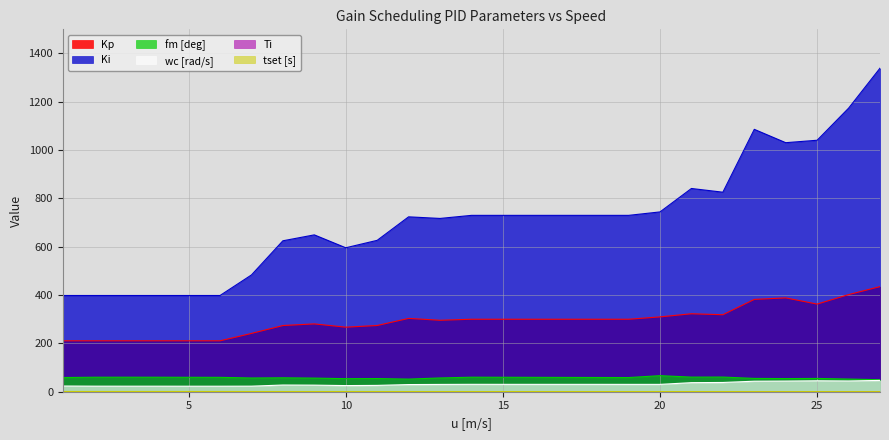

How many categories are shown in the chart?

27